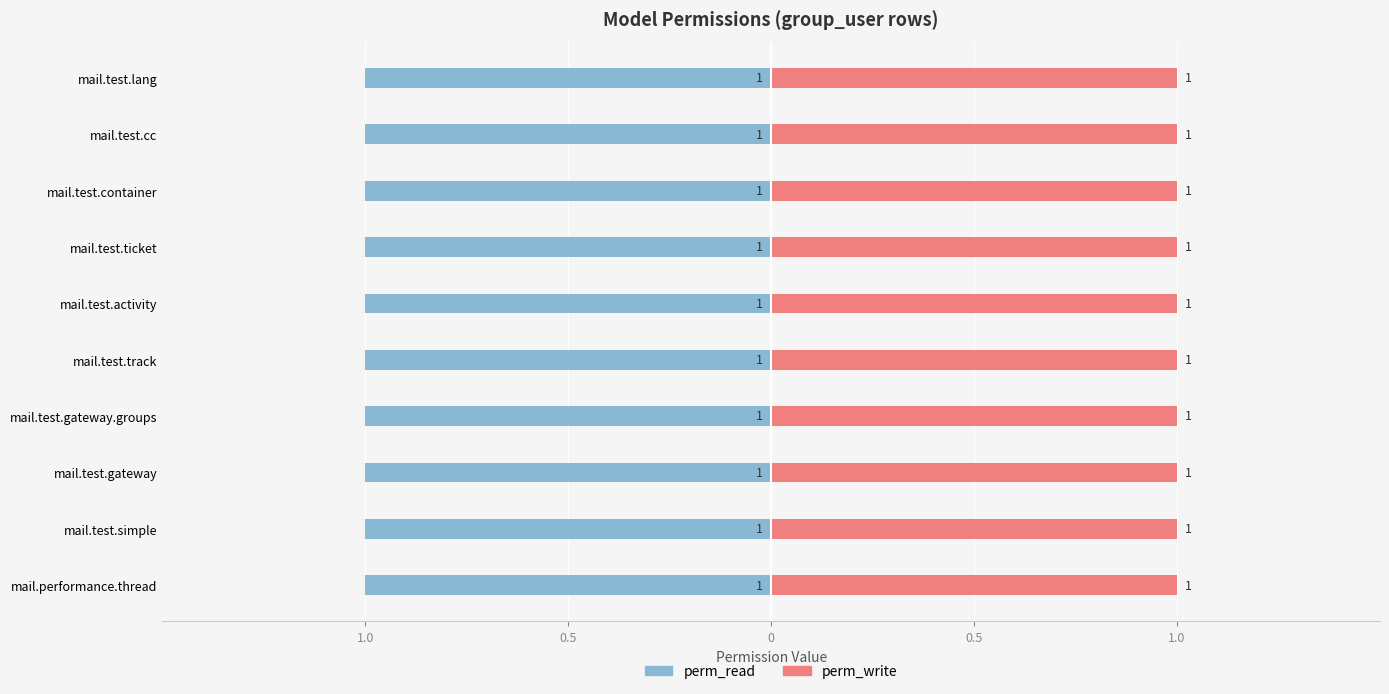

True or false: perm_read has a value of 1 at model_mail_test_track.

True